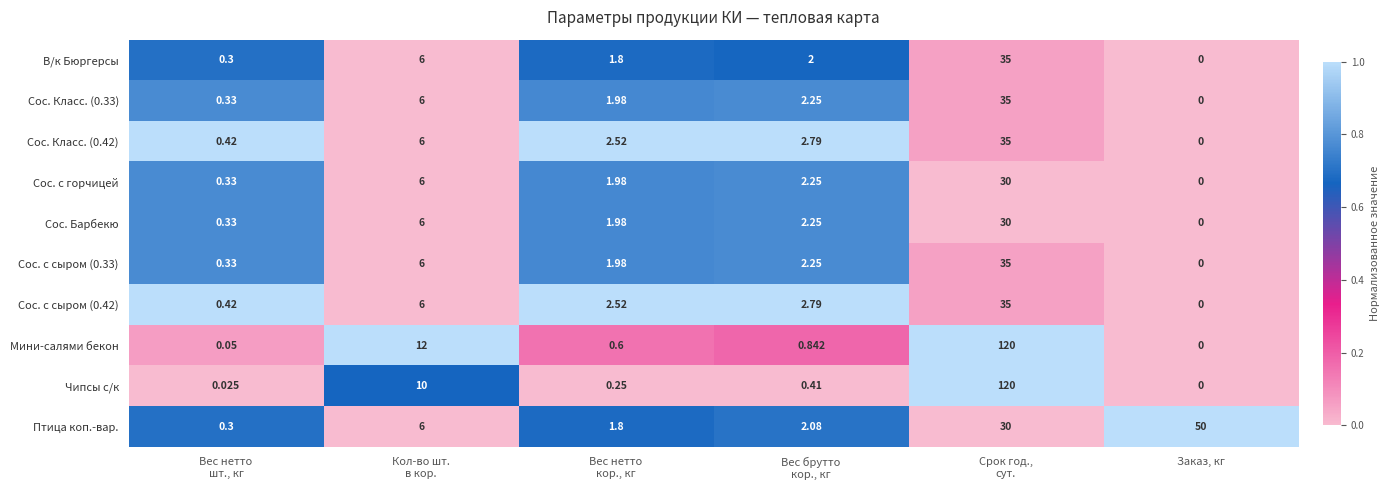

Which series has the largest total across all categories?

Мини-салями бекон